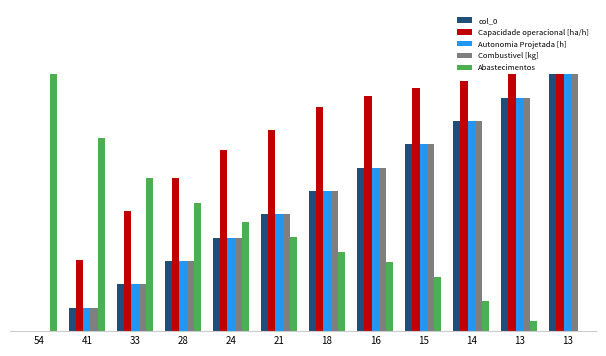

At which label is Autonomia Projetada [h] closest to 0?

54